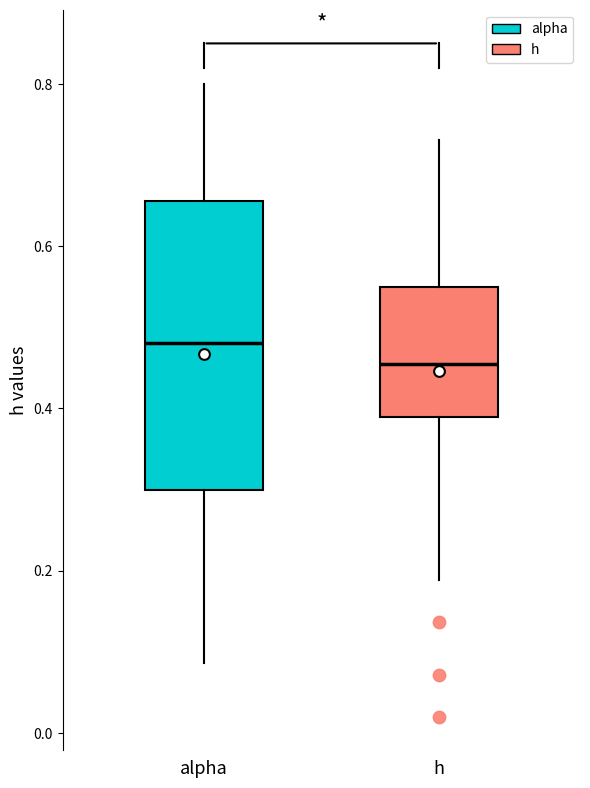

Where does the upper whisker of the box for h end on the y-axis? The values are not printed on the chart, so give them approximately, as read against the axis.

0.74